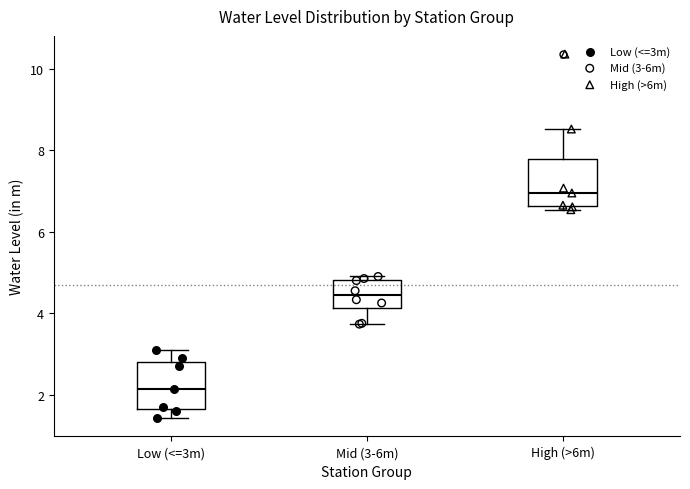

Reading left to right, transcribe this box plot: for each box, give where its median line is, the range the box spans, and where its two whiskers end, as read against the y-axis. The values are not printed on the chart, so give them approximately, as read against the axis.

Low (<=3m): median 2.2, box 1.6 to 2.8, whiskers 1.4 to 3.2
Mid (3-6m): median 4.4, box 4.2 to 4.8, whiskers 3.8 to 5.0
High (>6m): median 7.0, box 6.6 to 7.8, whiskers 6.6 (just below the box's lower edge) to 8.6